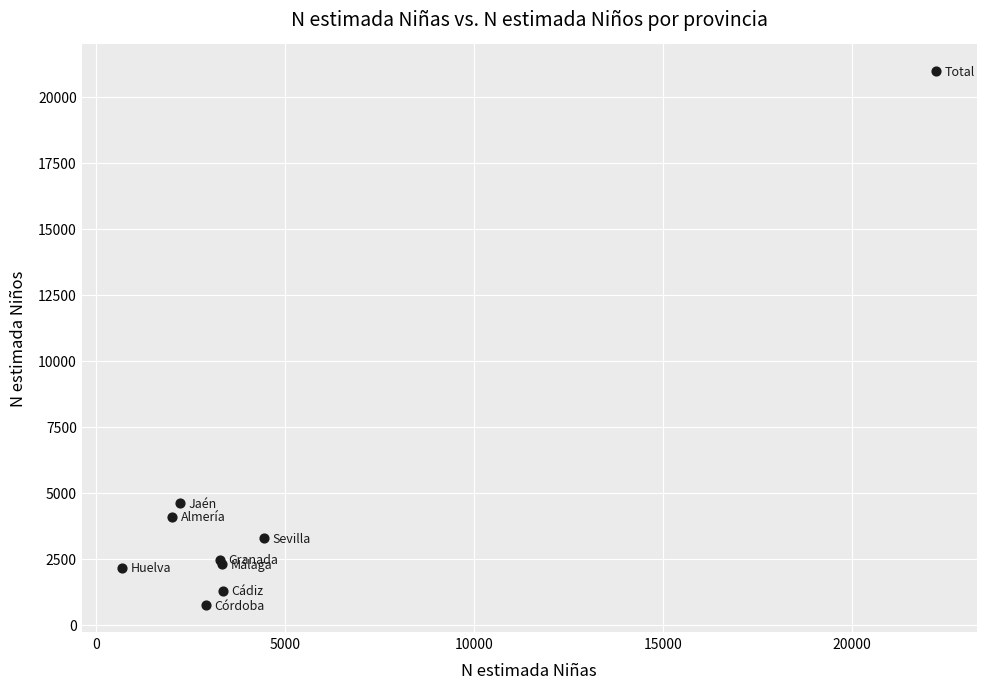

What Y value in the scatter plot is closest to 10861?

4617